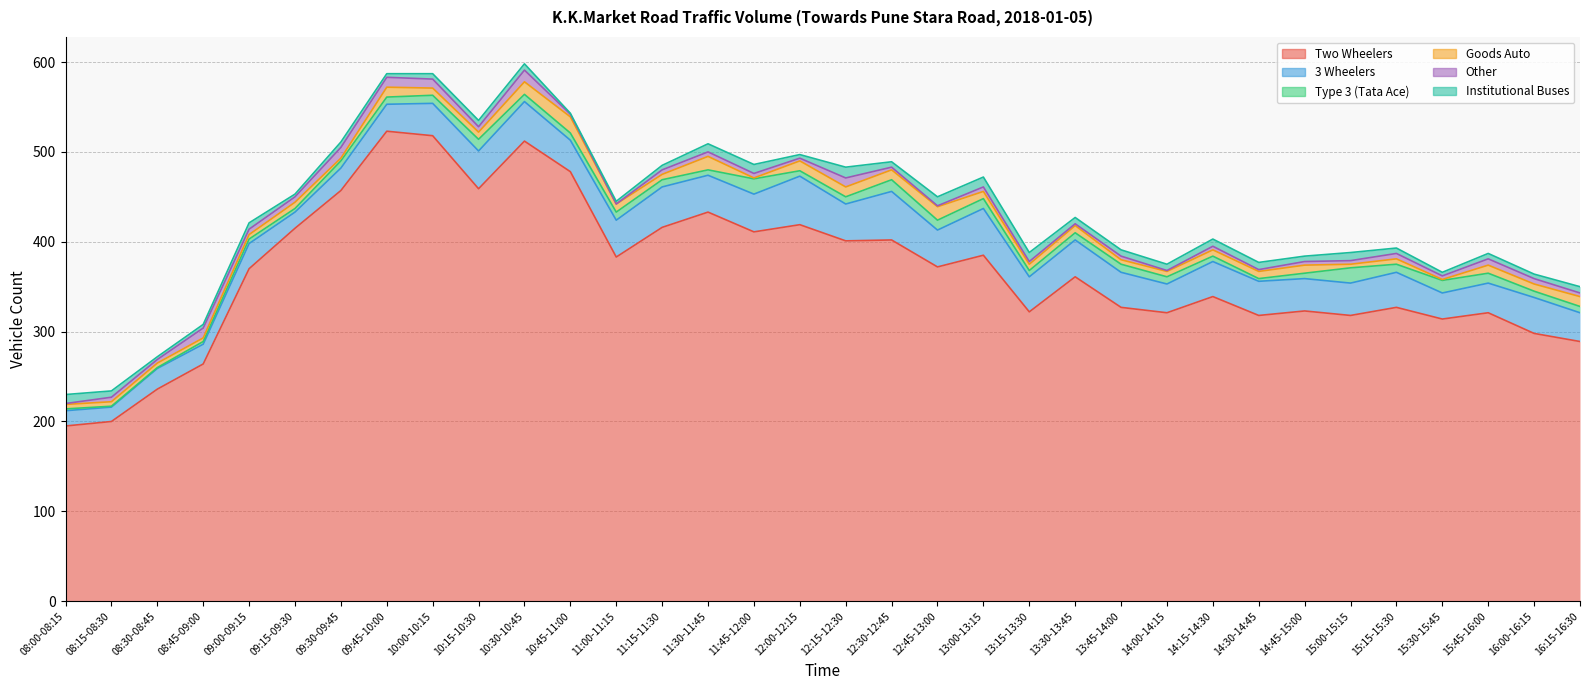

At which label is Type 3 (Tata Ace) closest to 9?

10:00-10:15